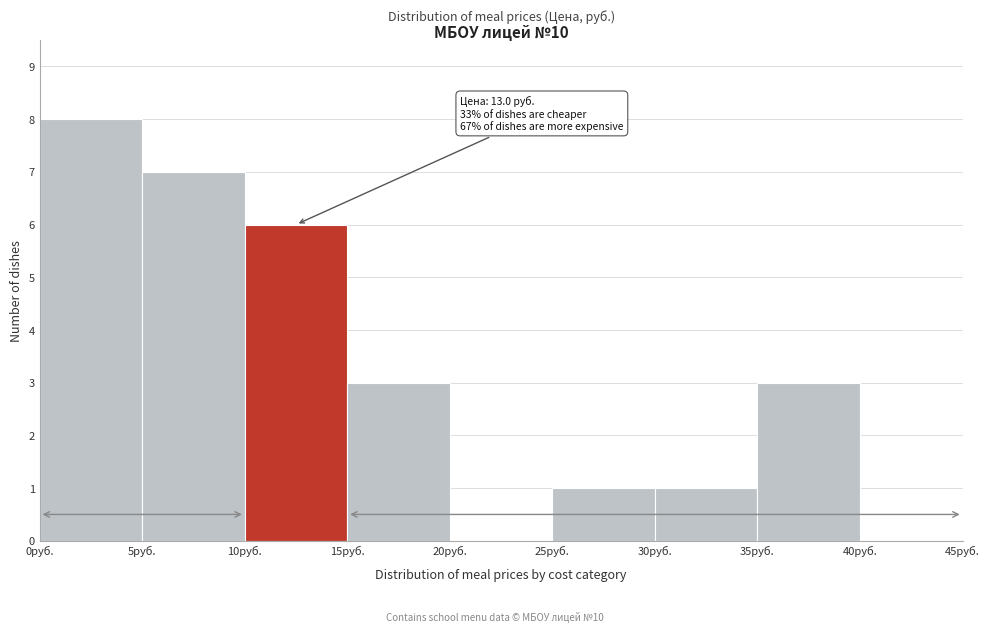

Over which range of the x-axis is the bar tallest?

0 to 5